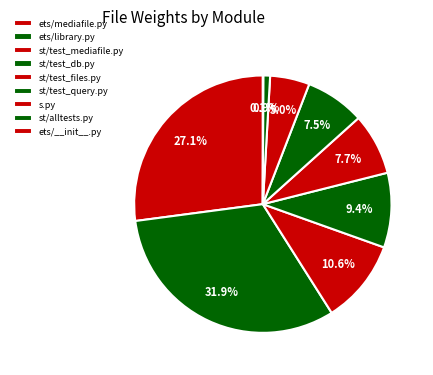

What percentage is the s.py slice, to the nearest percent?

5%